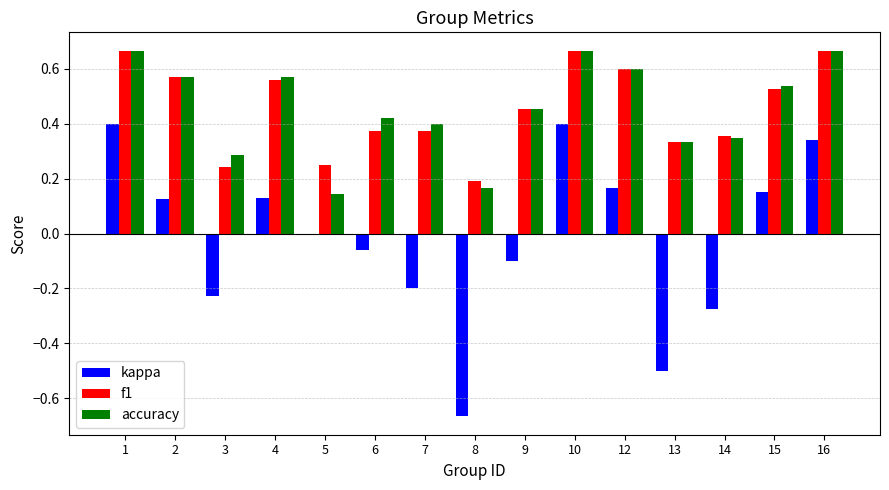

Which series has the largest range (max minus min)?

kappa